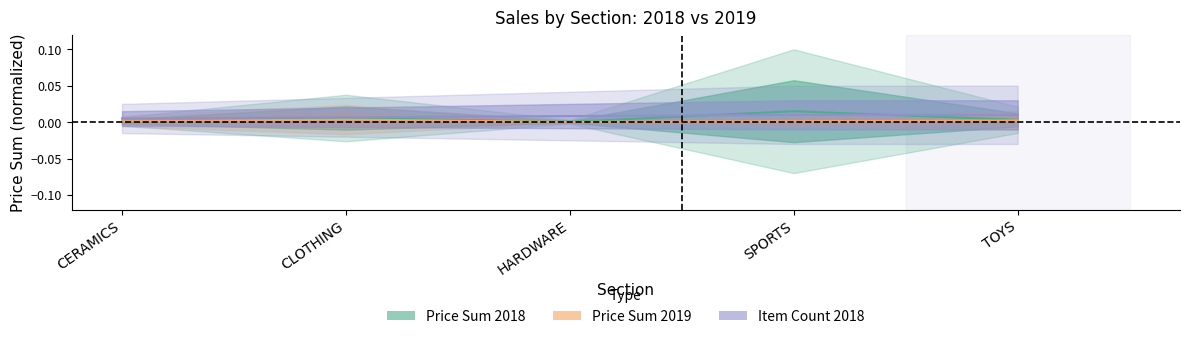

List the labels in order of Item Count 2018 value, smallest first.

CERAMICS, CLOTHING, HARDWARE, SPORTS, TOYS